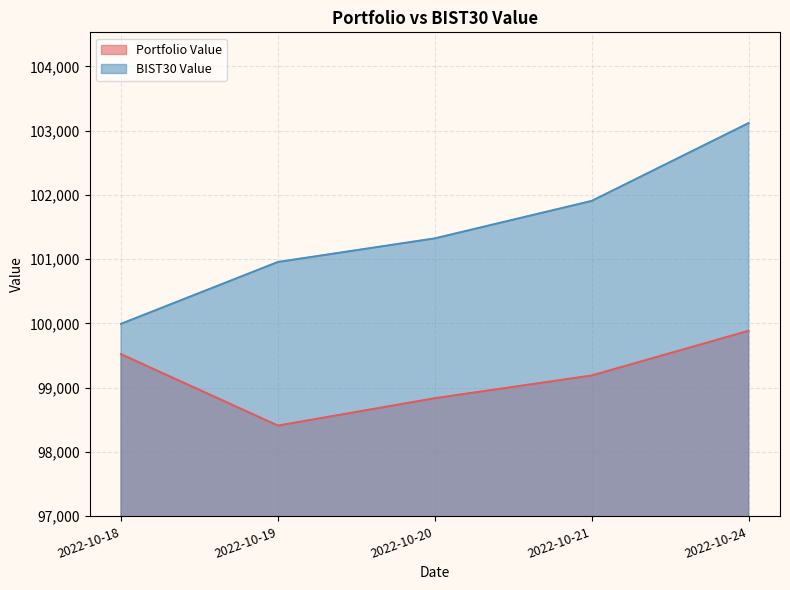

The value of BIST30 Value at 2022-10-19 is 100955.3. True or false?

True